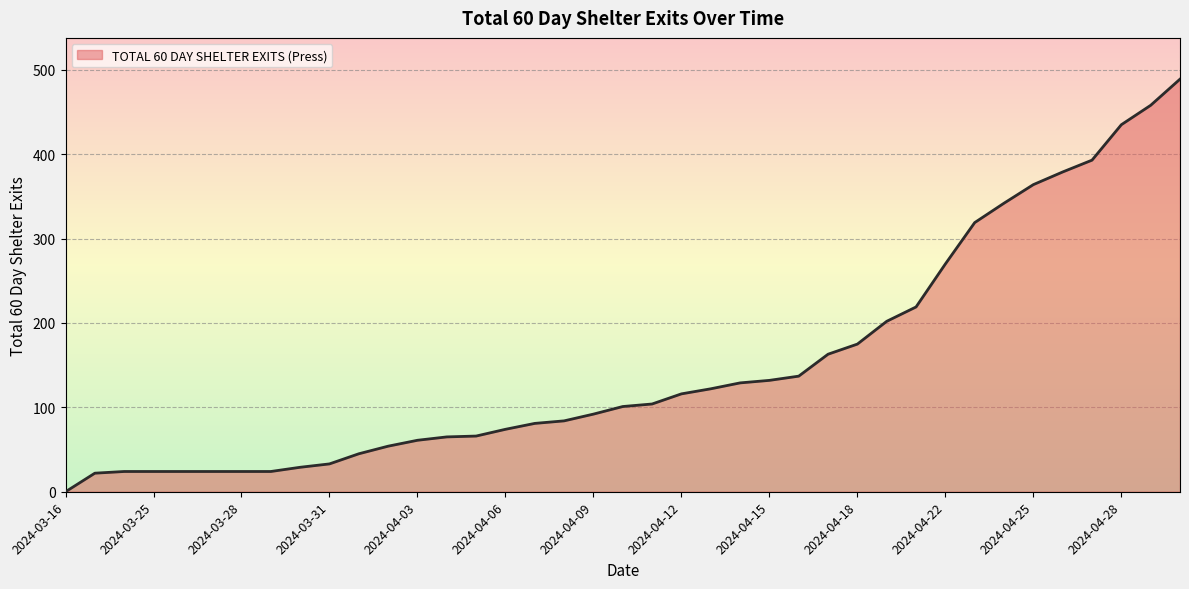

What is the greatest value displayed?

489